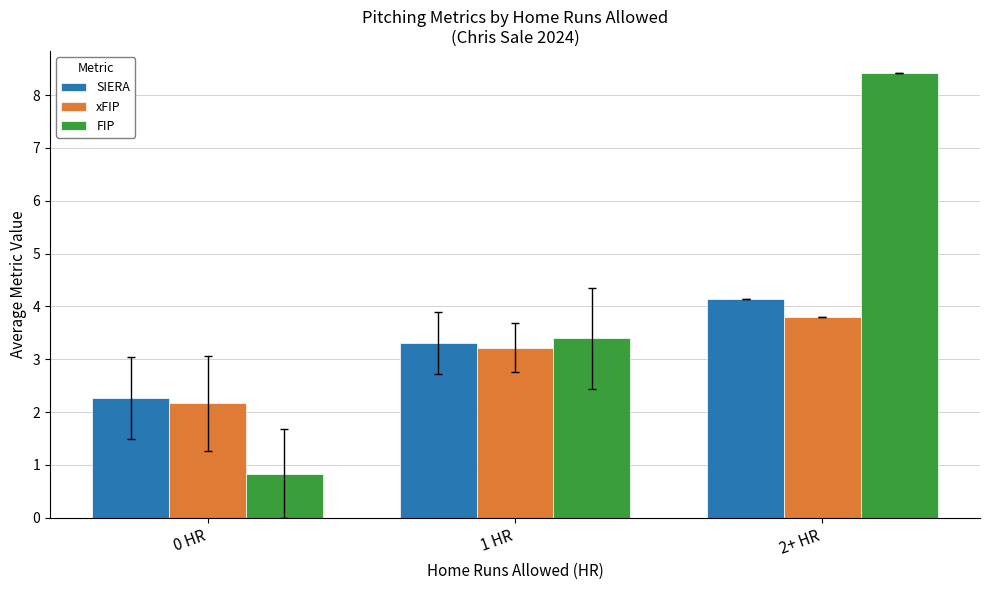

True or false: FIP has a value of 8.4 at 2+ HR.

True